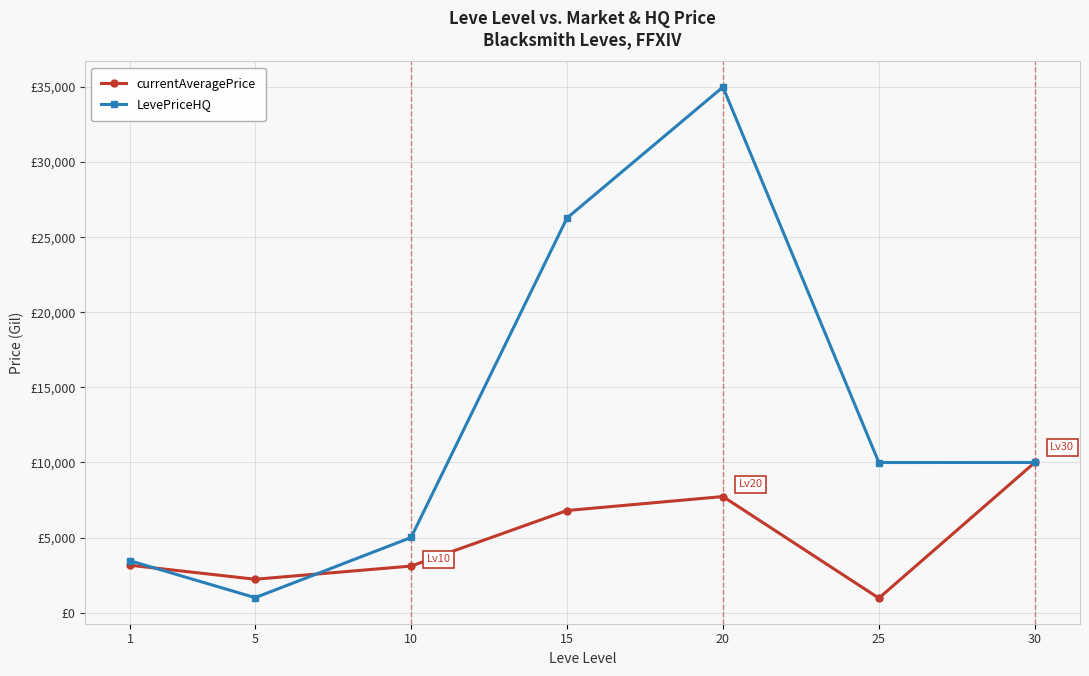

List the series in order of their overall mean, lowest first.

currentAveragePrice, LevePriceHQ